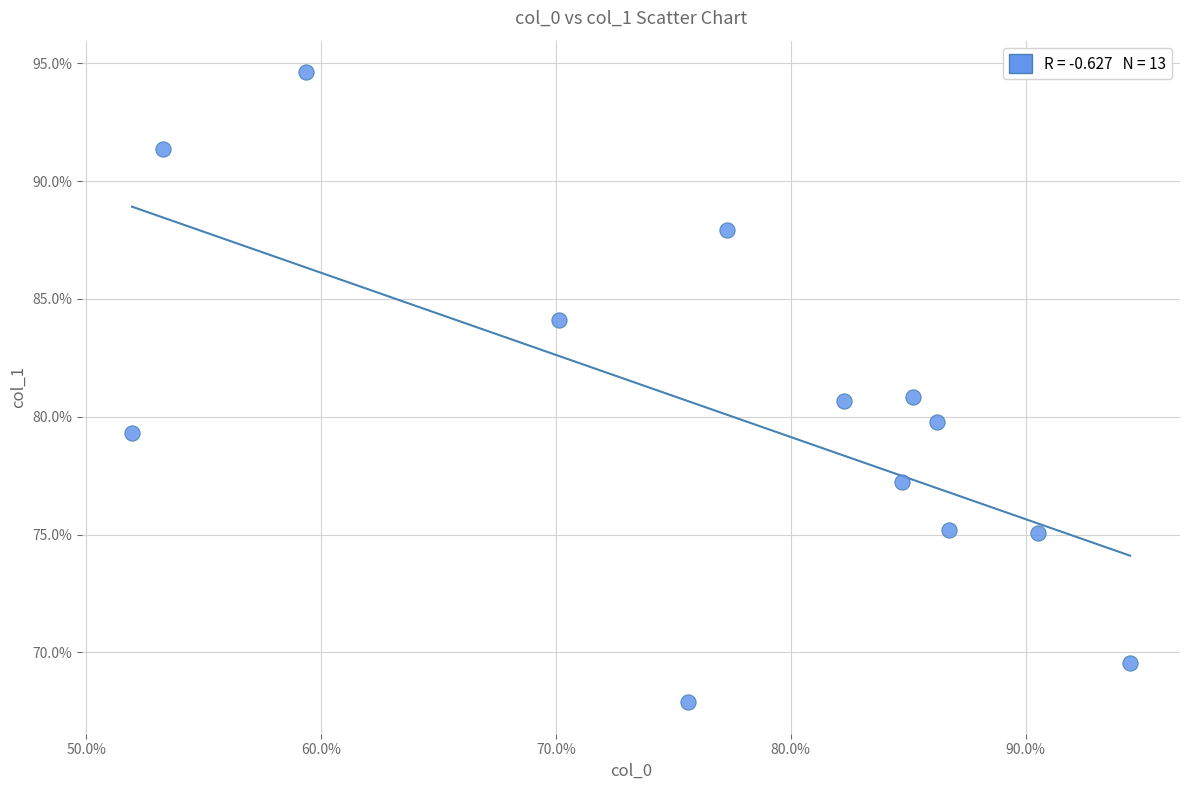

What is the range of X values (max minus min)?

42.5